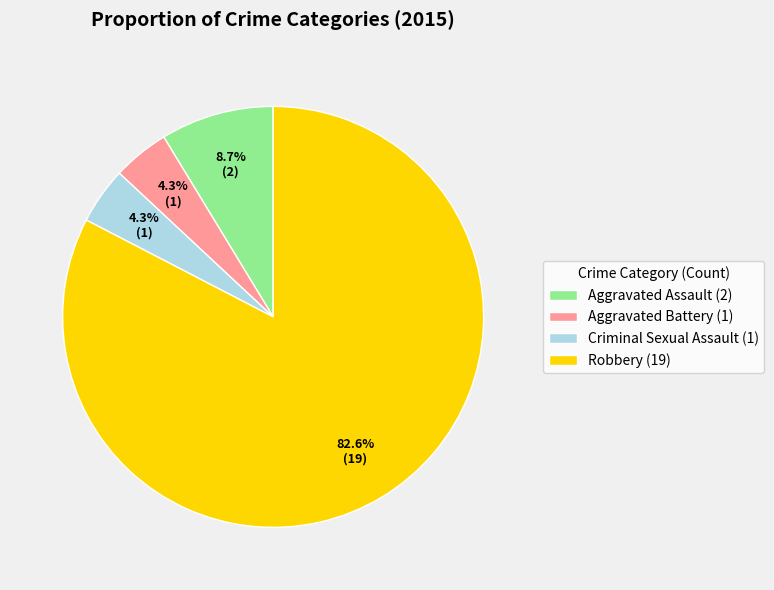

Which slice is the largest?

Robbery